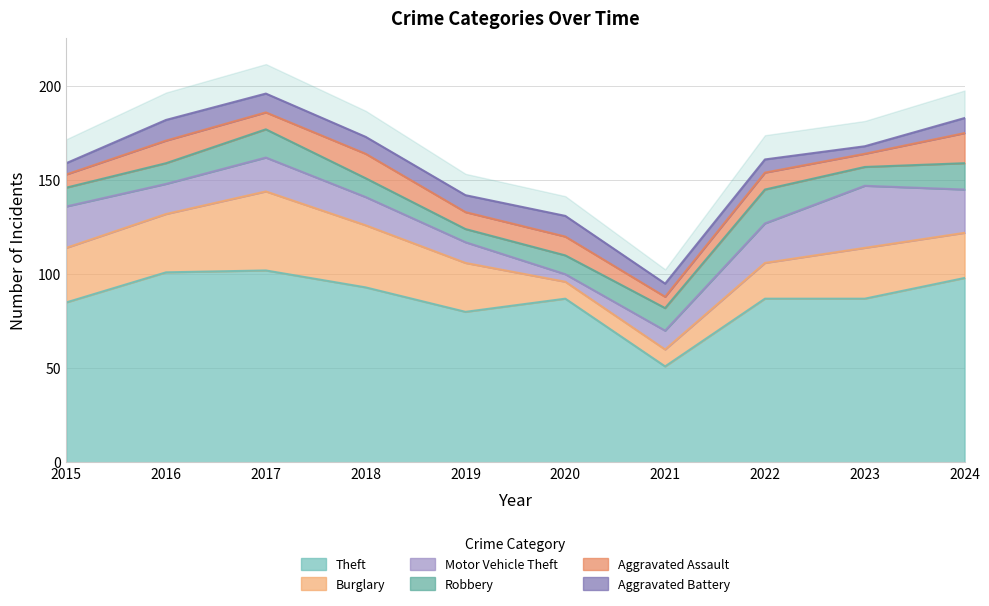

Is the value of Robbery at 2022 greater than the value of Burglary at 2023?

No